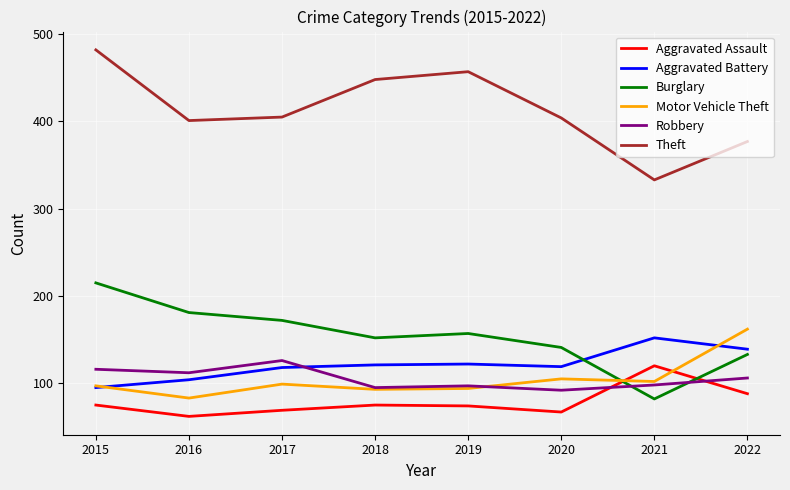

Which series has the largest total across all categories?

Theft